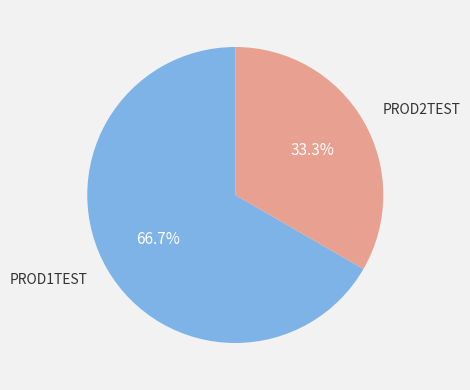

Rank the categories by value from highest to lowest.

PROD1TEST, PROD2TEST